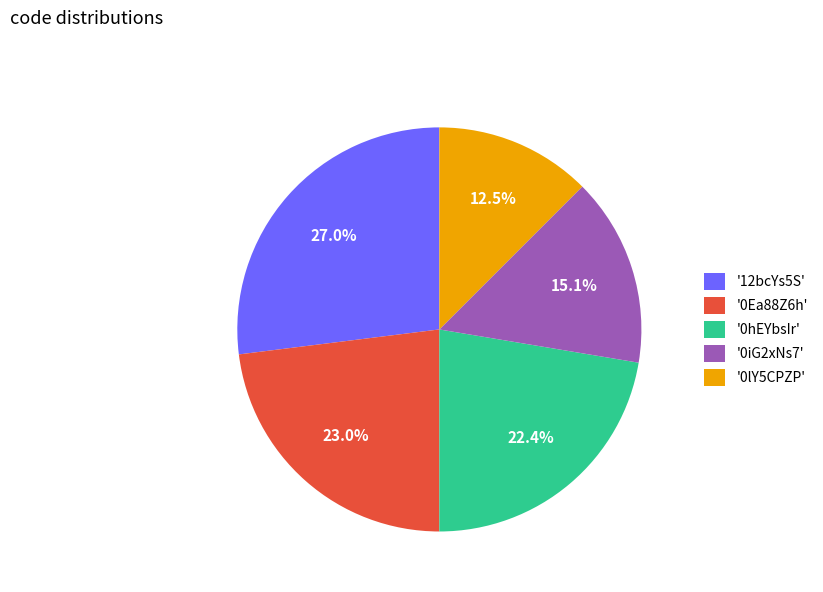

Does any single category account for the majority?

No